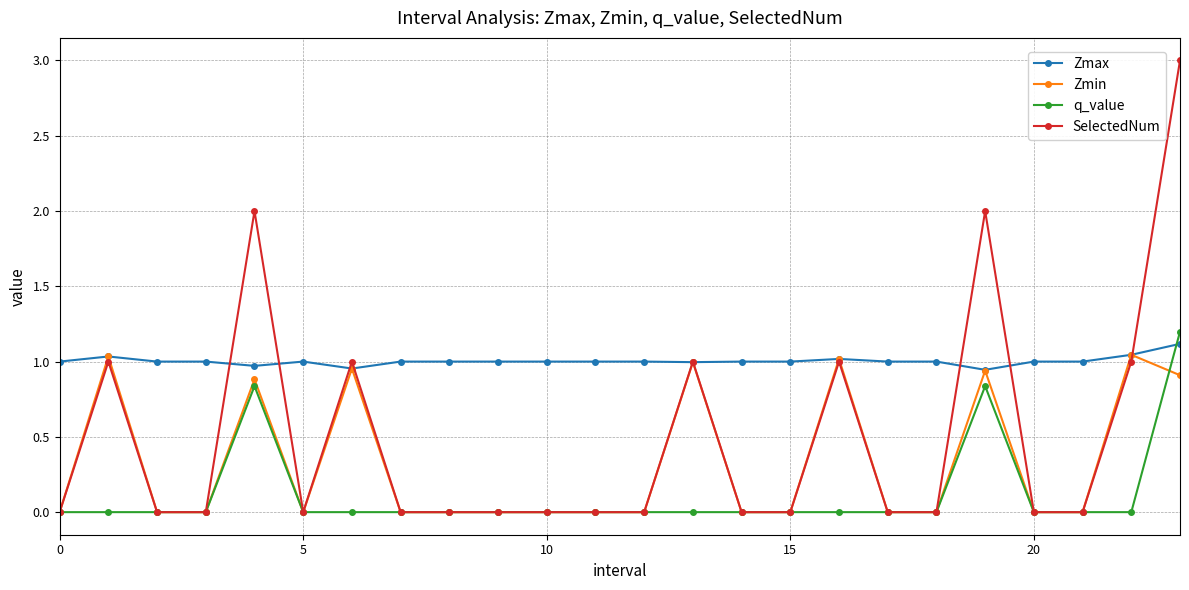

Rank the series by their maximum value, from highest to lowest.

SelectedNum, q_value, Zmax, Zmin